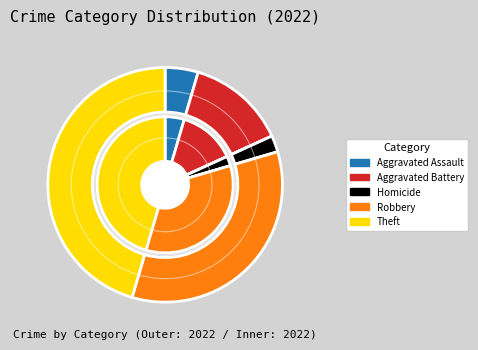

Which slice is the largest?

Theft